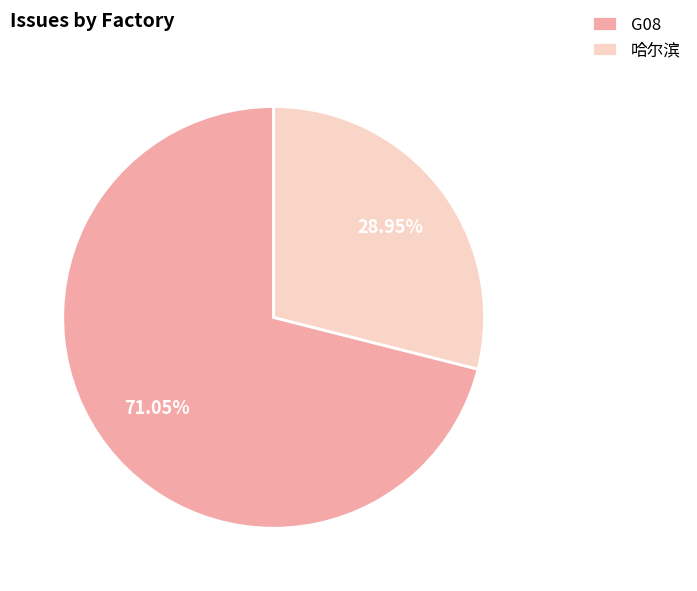

What is the ratio of the value at 哈尔滨 to the value at G08?

0.4